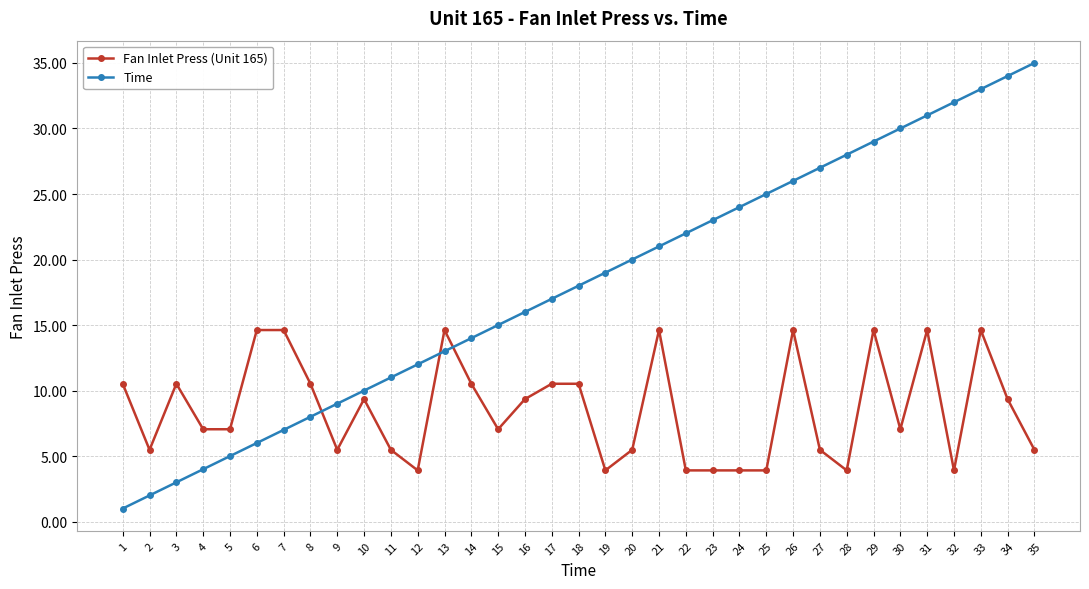

Rank the series by their maximum value, from highest to lowest.

Time, Fan Inlet Press (Unit 165)